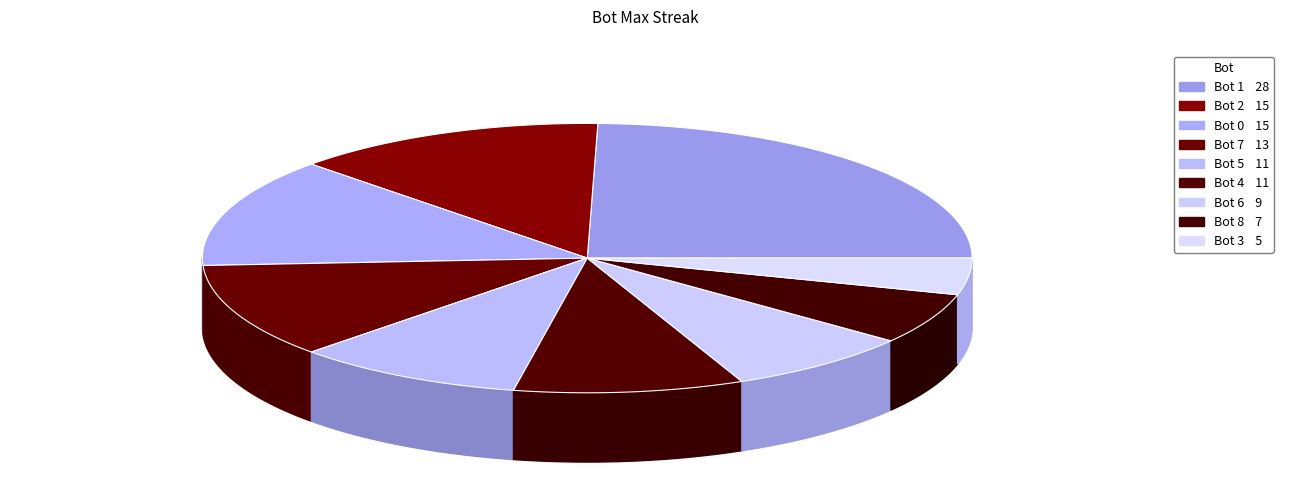

Is there a majority slice in this chart?

No